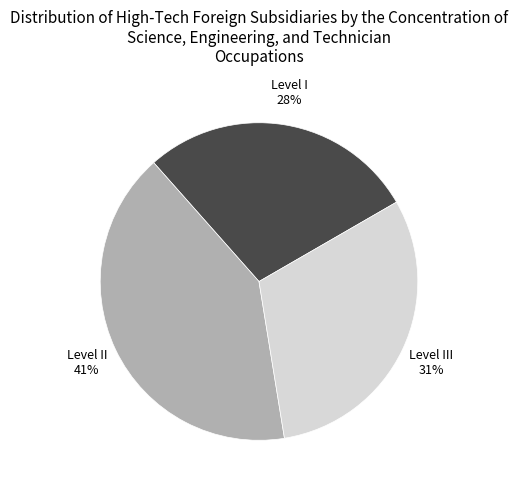

Which slice is the smallest?

Level I